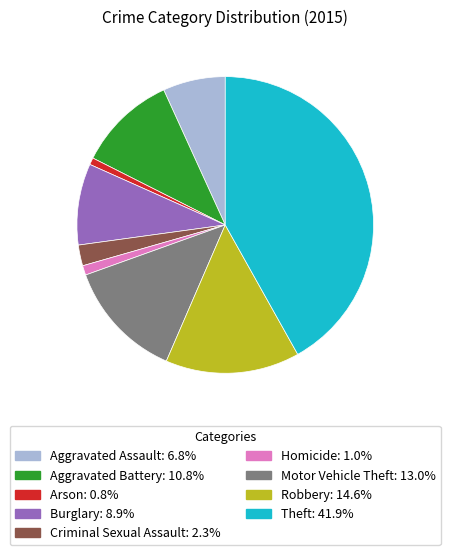

True or false: Criminal Sexual Assault accounts for 9% of the total.

False